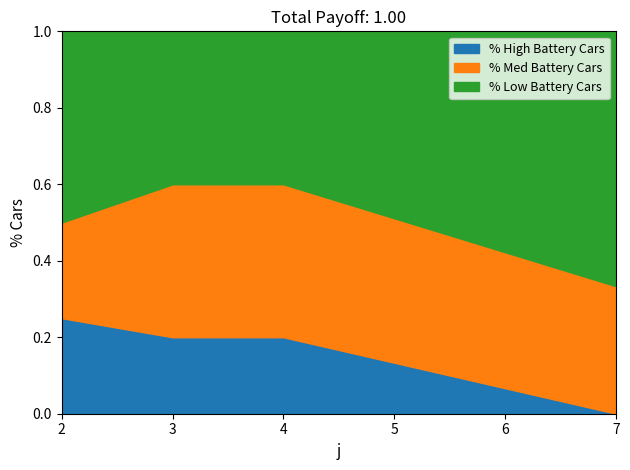

Does the chart have visible grid lines?

No